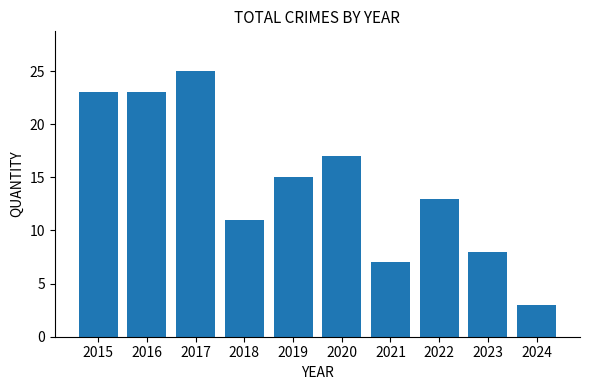

What value does the data have at 2023?

8